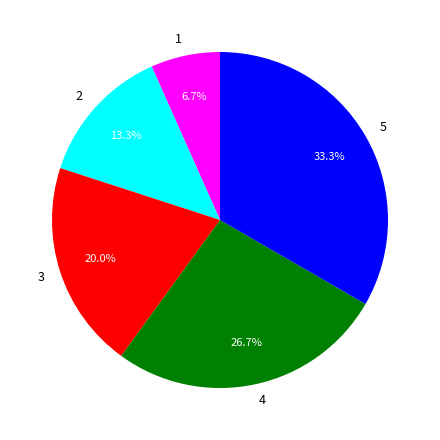

To the nearest percent, what is the difference between the largest and smallest slice percentages?

27%